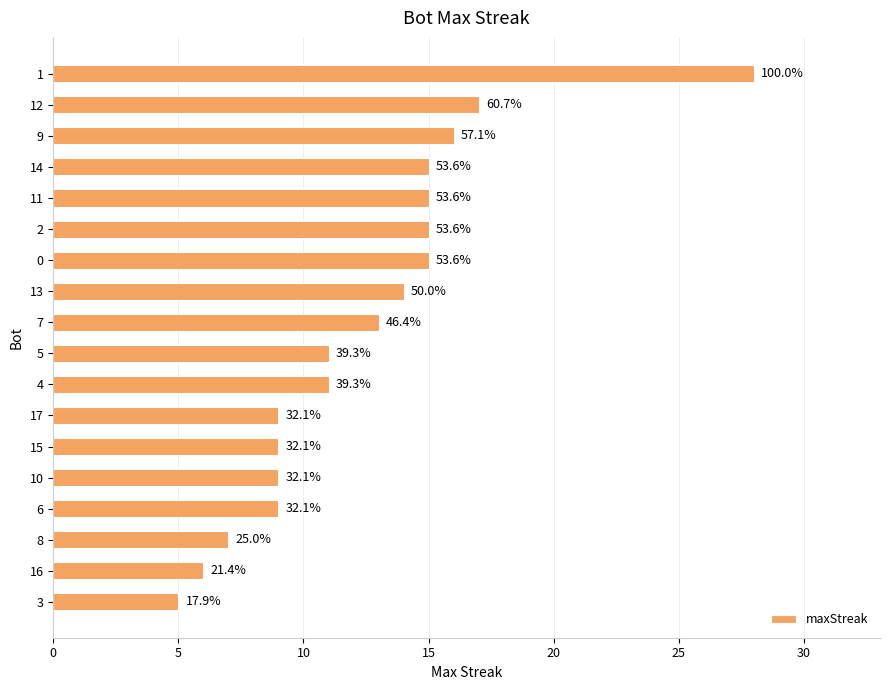

Are the bars horizontal?

Yes